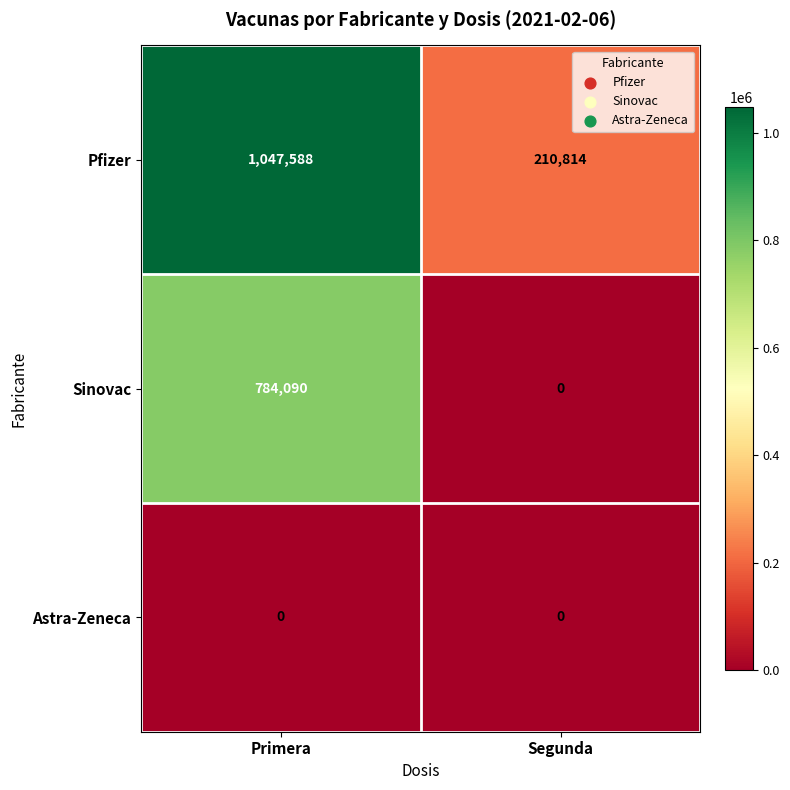

Rank the series at Primera from lowest to highest value.

Astra-Zeneca, Sinovac, Pfizer